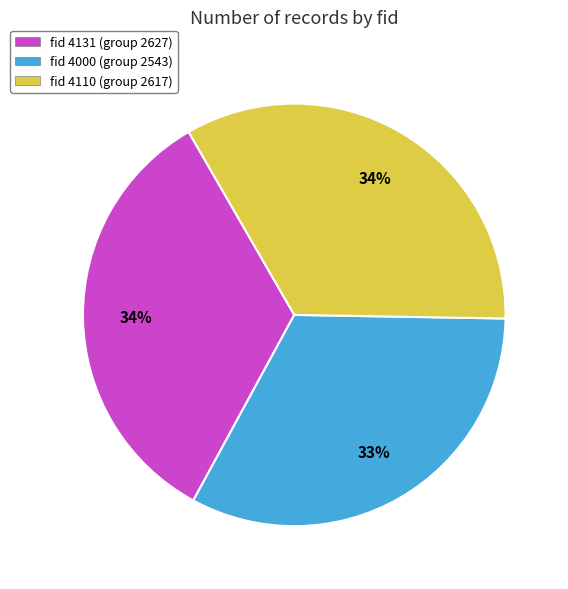

To the nearest percent, what percentage of the pie is fid 4000 (group 2543)?

33%